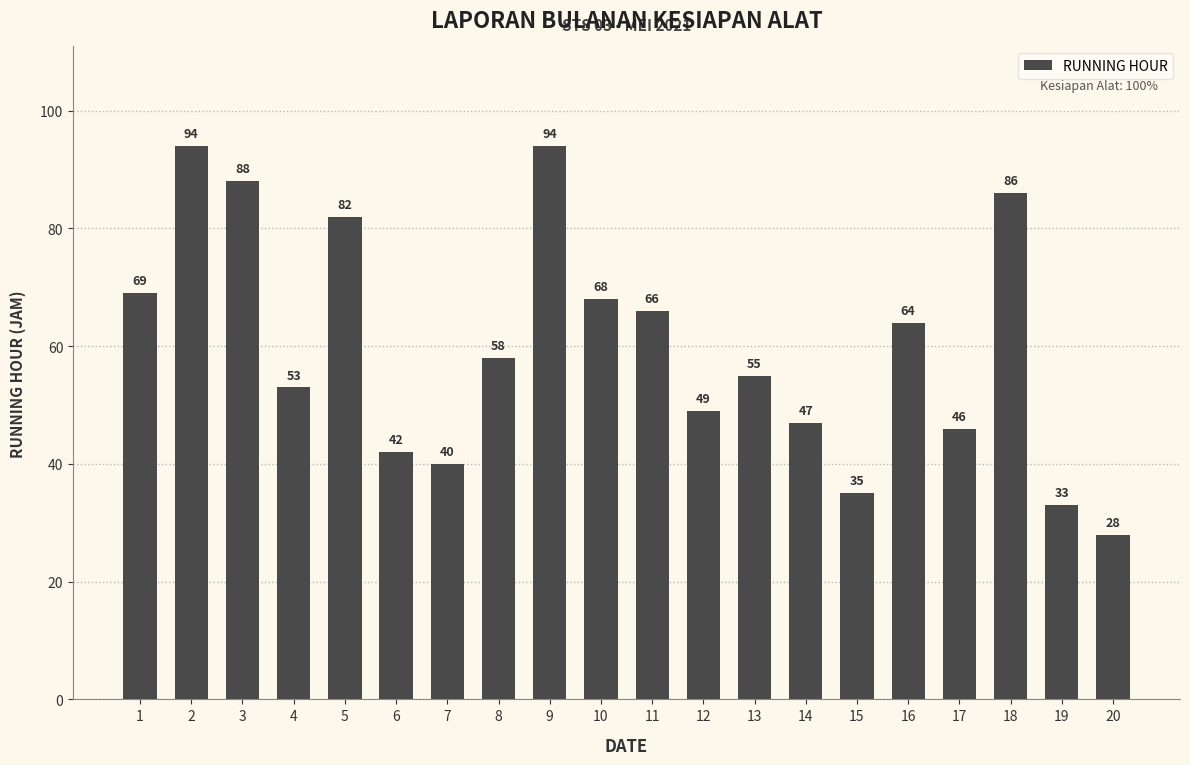

Count the number of categories in the chart.

20